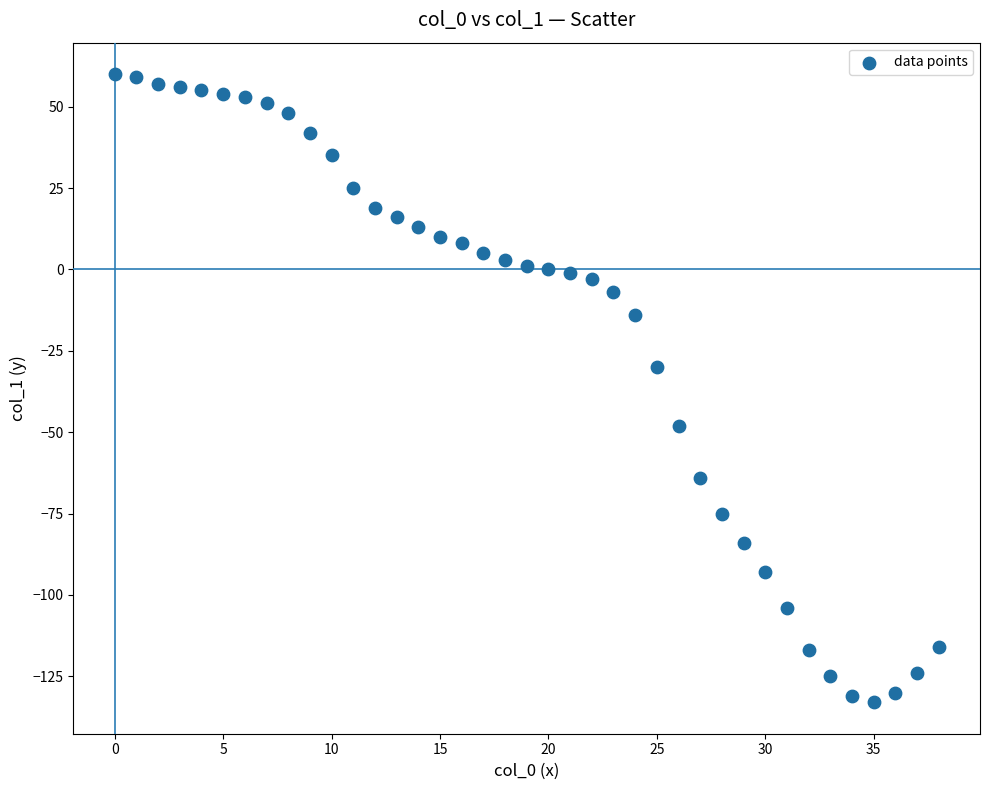

What Y value in the scatter plot is closest to -36?

-30